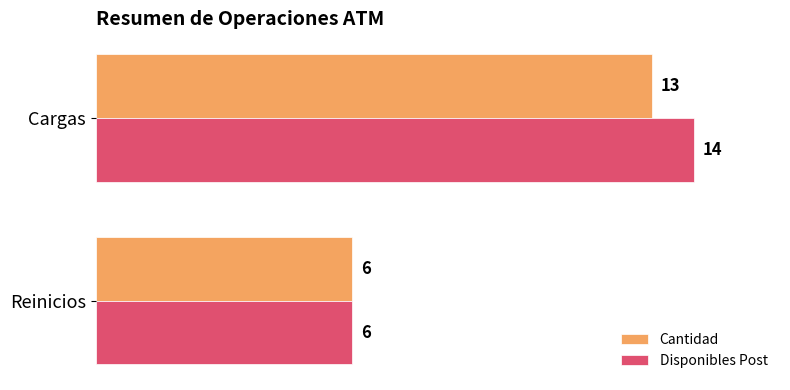

The Disponibles Post series shows 14 at Cargas. True or false?

True